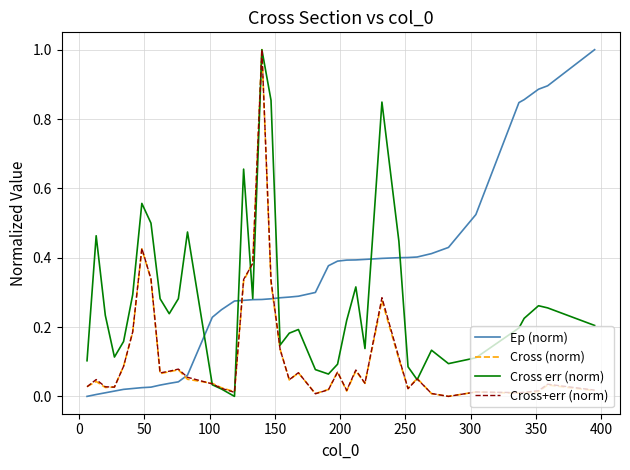

What is the maximum value for Cross err (norm)?

1.0